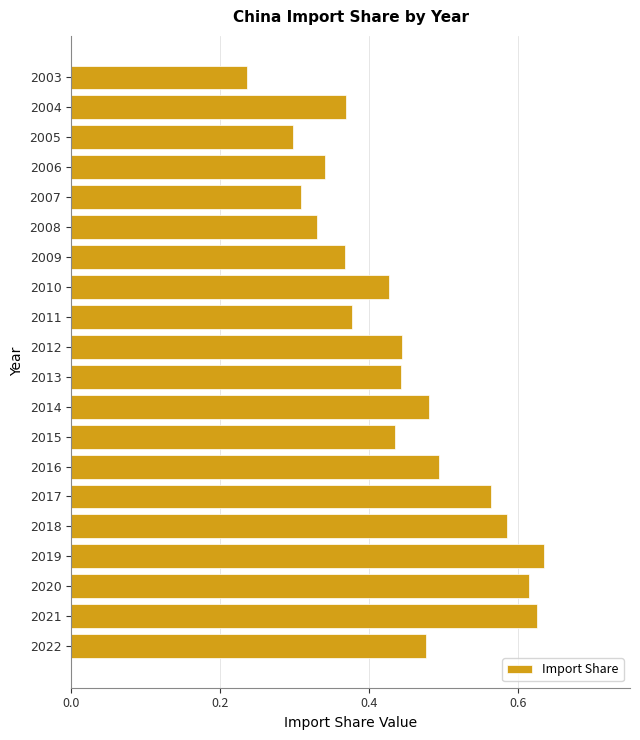

How many categories are shown in the chart?

20